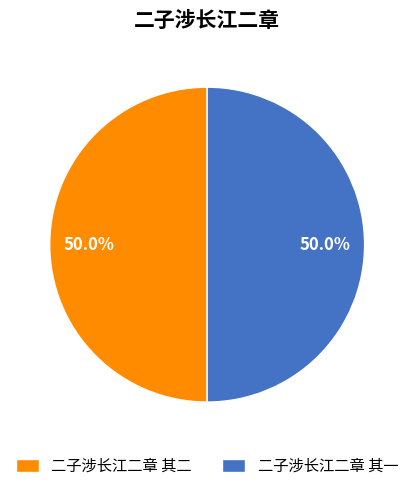

Is it true that 二子涉长江二章 其一 is 50% of the pie?

True